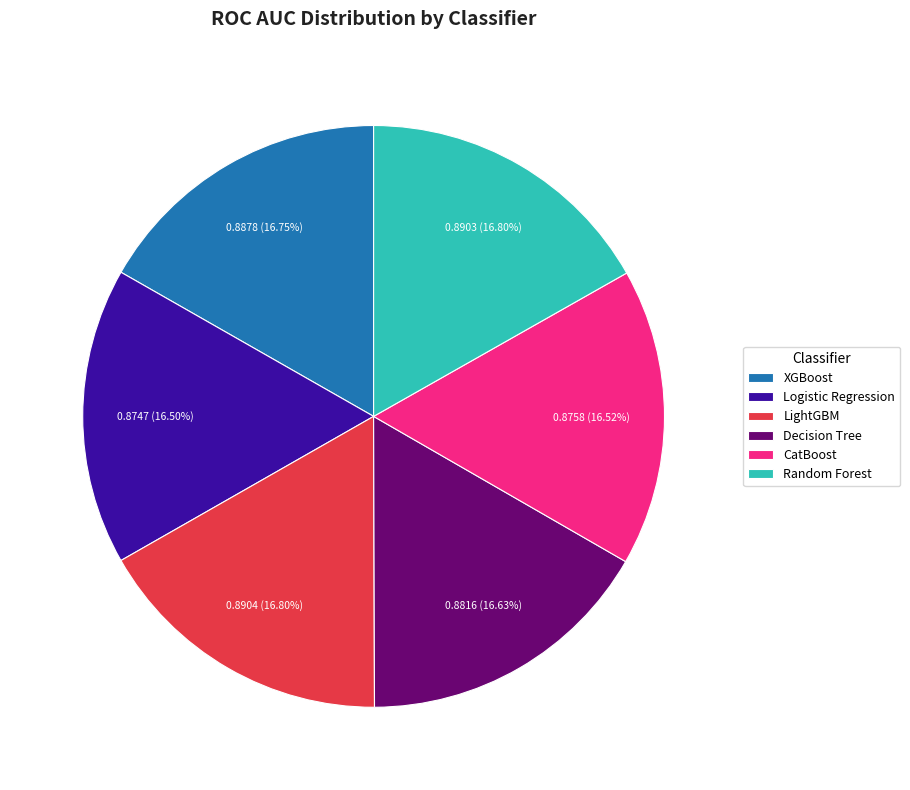

To the nearest percent, what portion does LightGBM represent?

17%